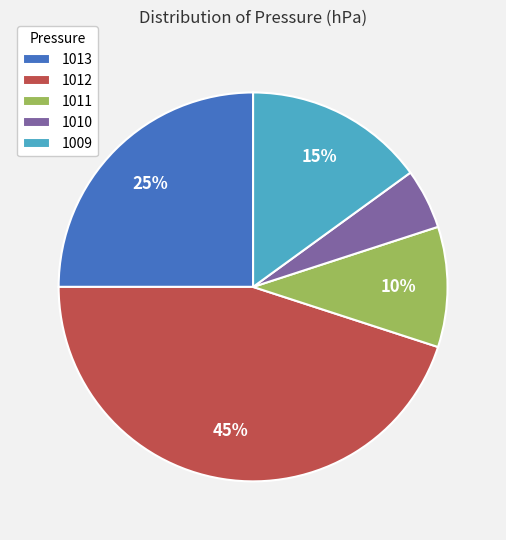

Between 1012 and 1013, which is larger?

1012